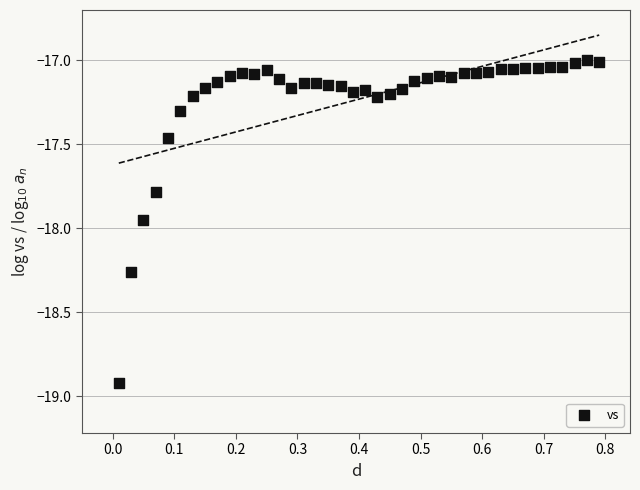

What is the range of Y values (max minus min)?

1.9